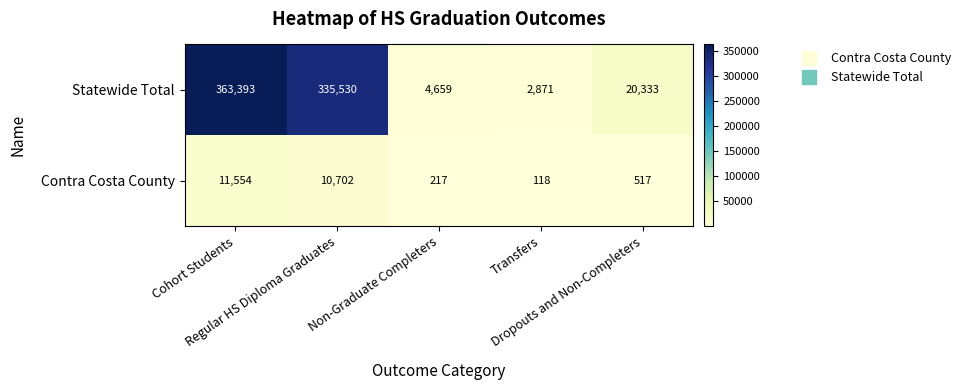

What is the difference between the maximum and minimum values in the Statewide Total series?

360522